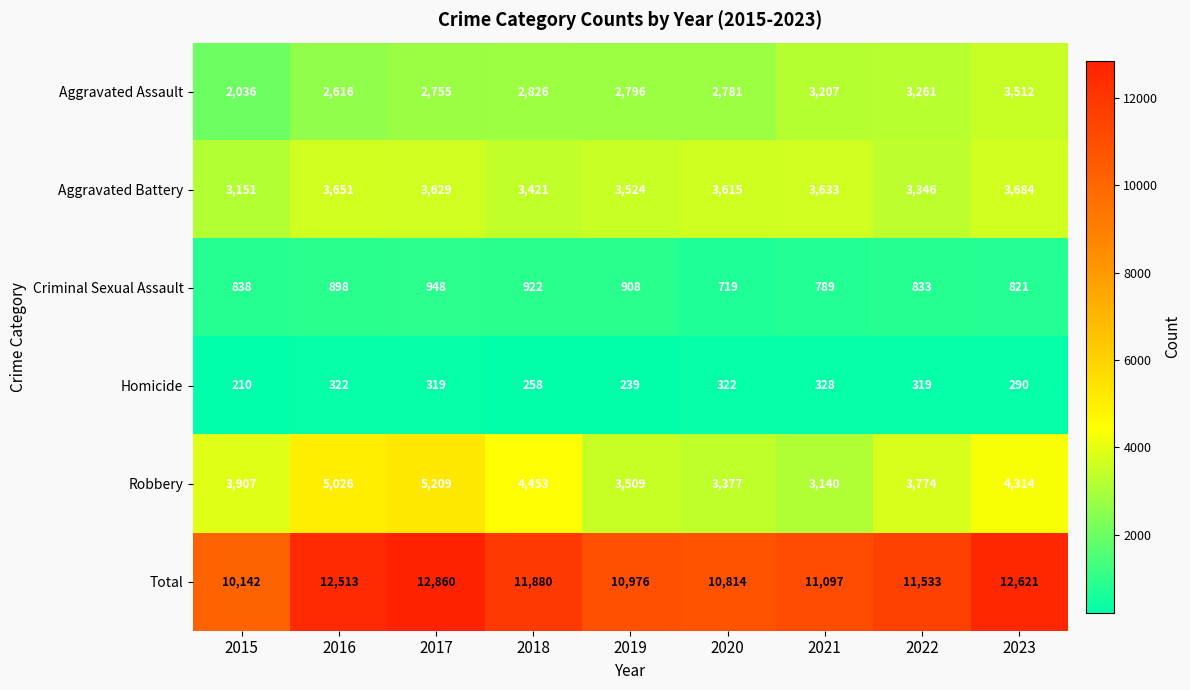

Rank the series by their maximum value, from lowest to highest.

Homicide, Criminal Sexual Assault, Aggravated Assault, Aggravated Battery, Robbery, Total